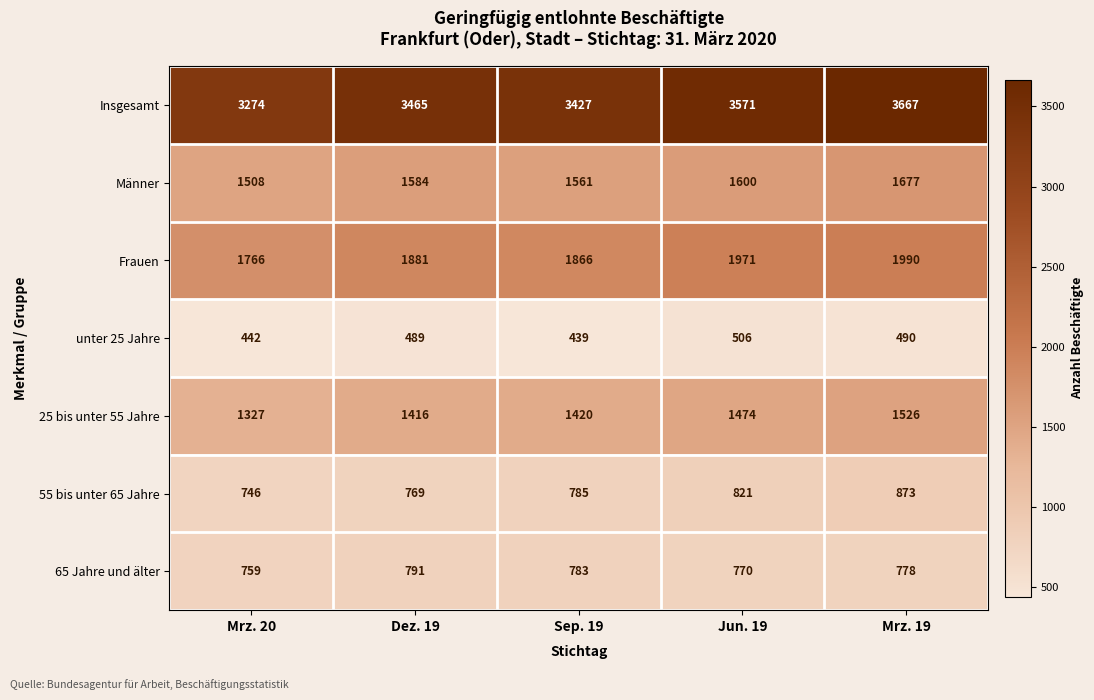

At which label does Frauen reach its minimum?

Mrz. 20